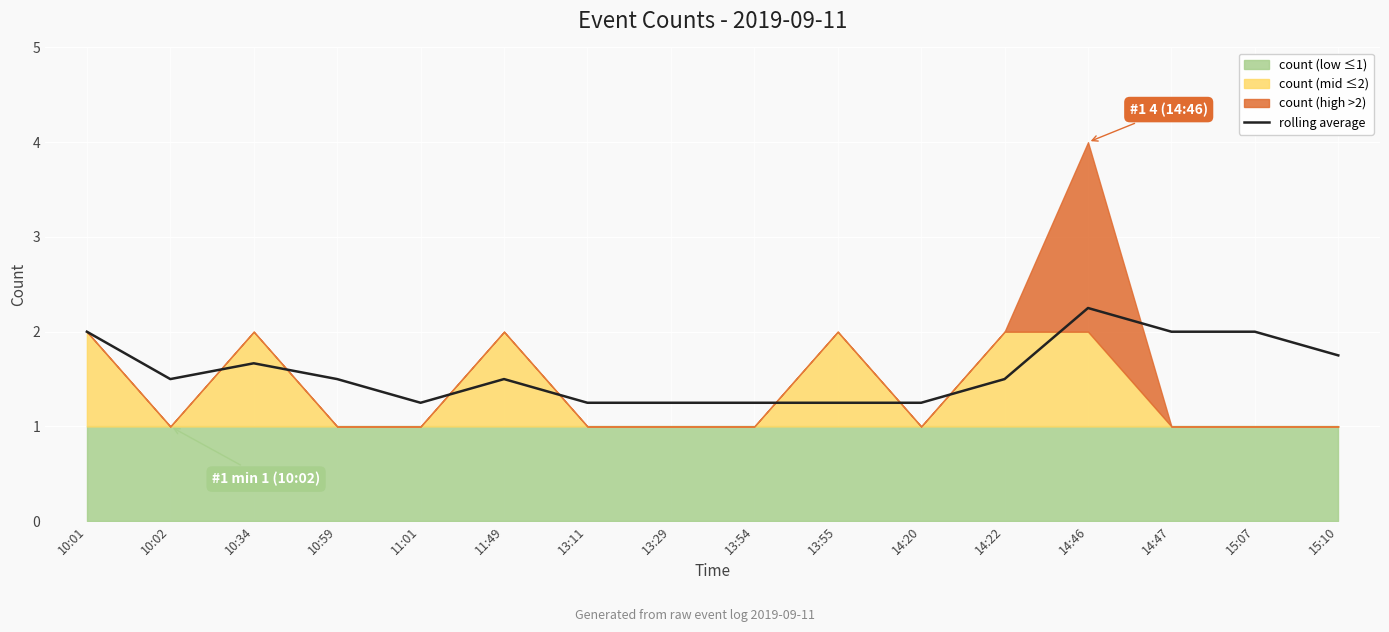

What is the label of the 9th point from the right?

13:29